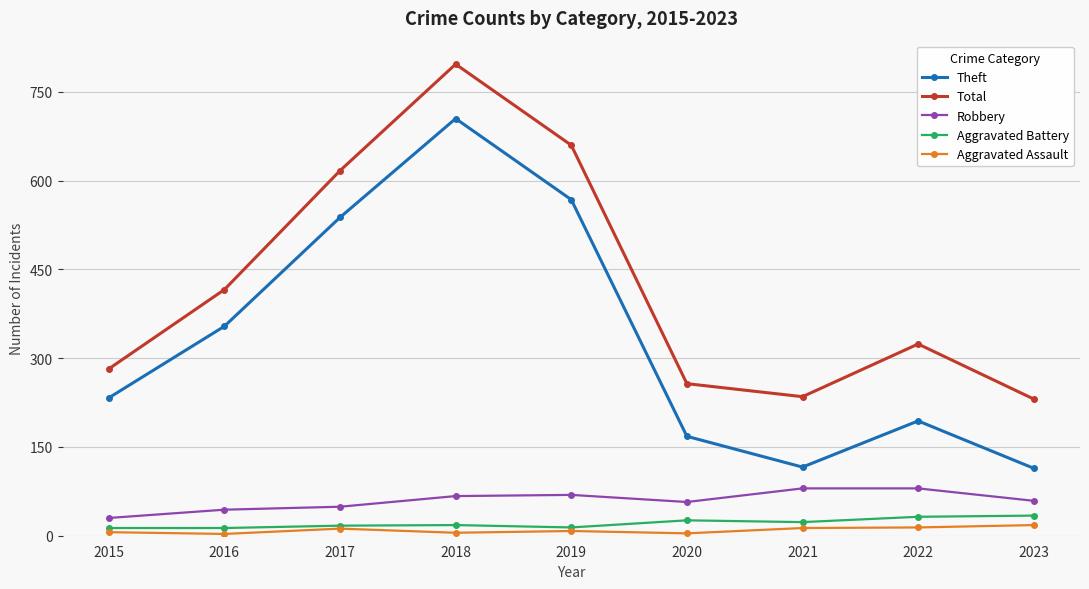

How many distinct data groups are displayed?

5